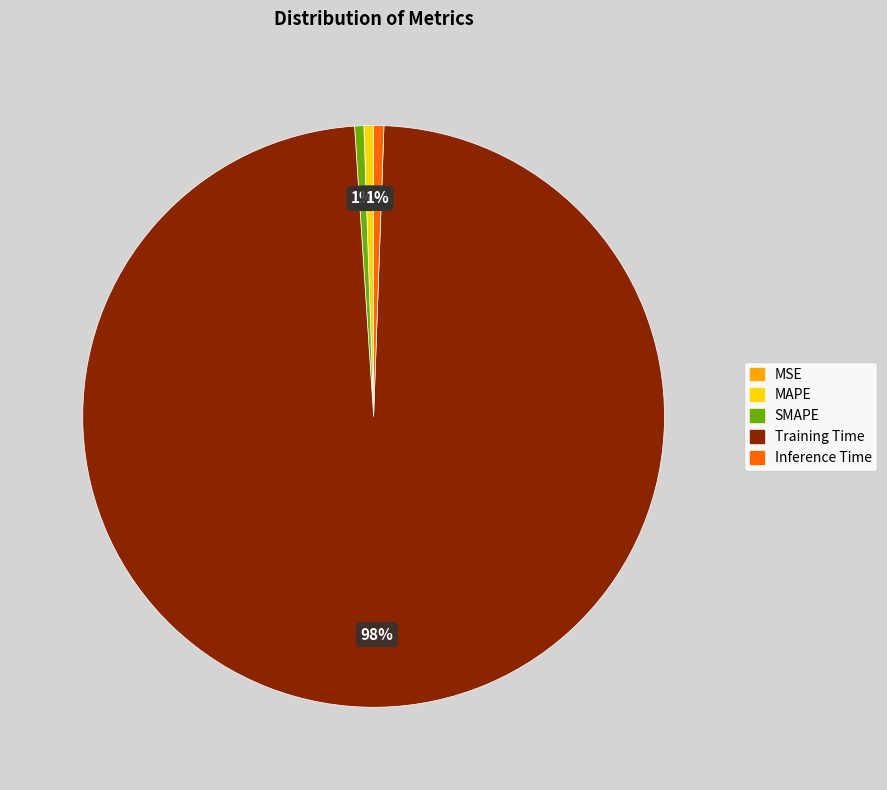

Is there a majority slice in this chart?

Yes